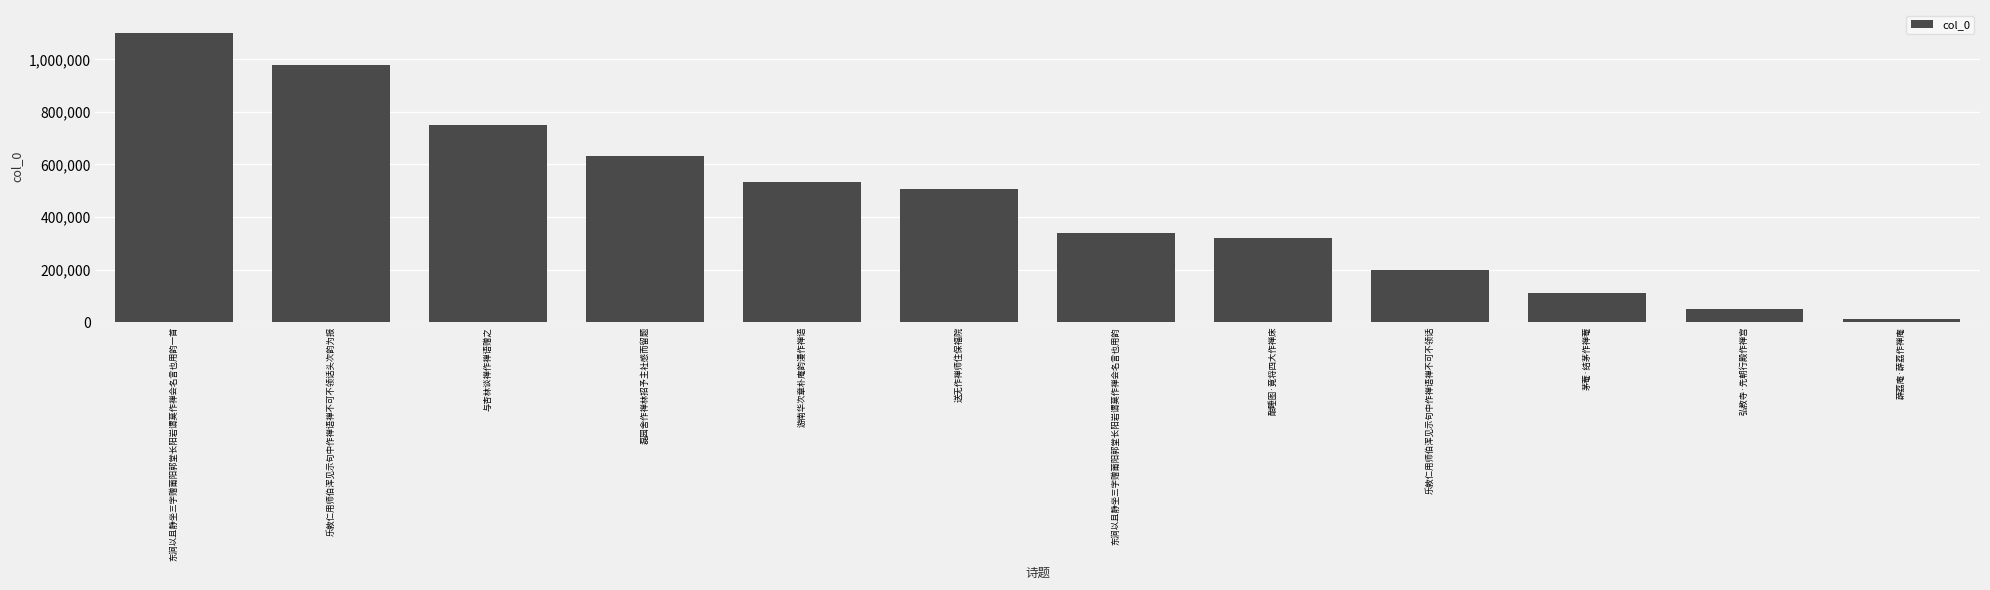

What is the sum of the values at 乐敦仁用师伯浑见示句中作禅语禅不可不领话 and 薜荔庵·薜荔作禅庵?

210207